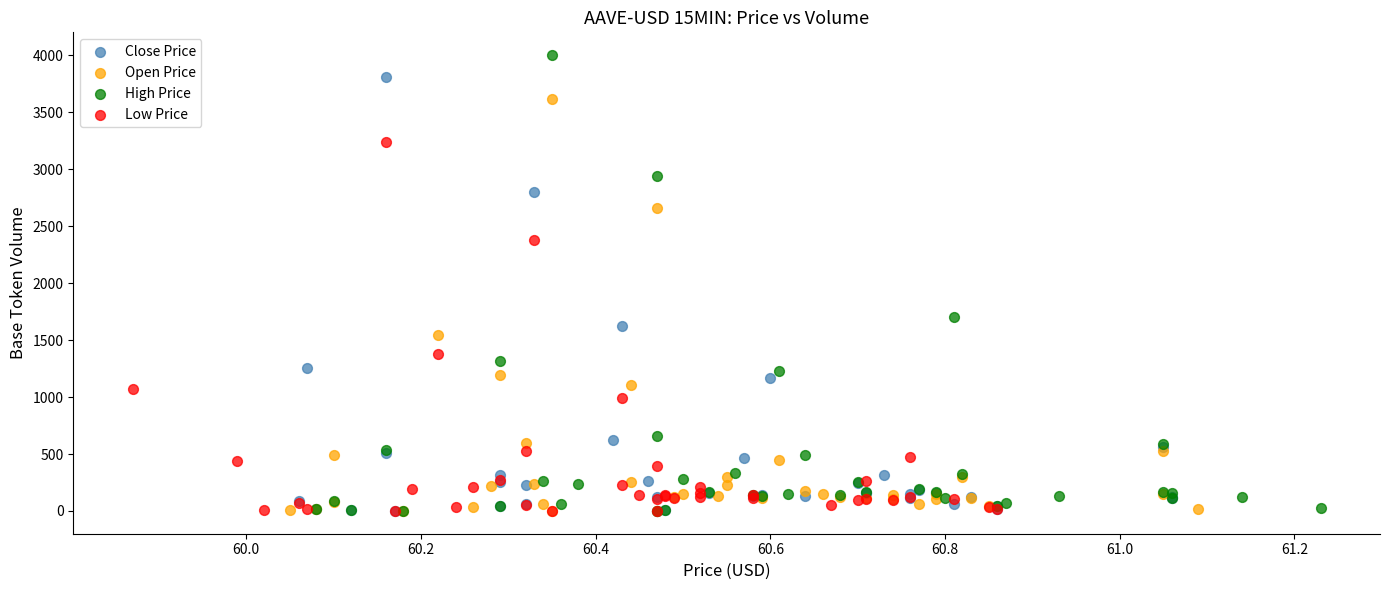

Which series contains the highest Y value?

High Price